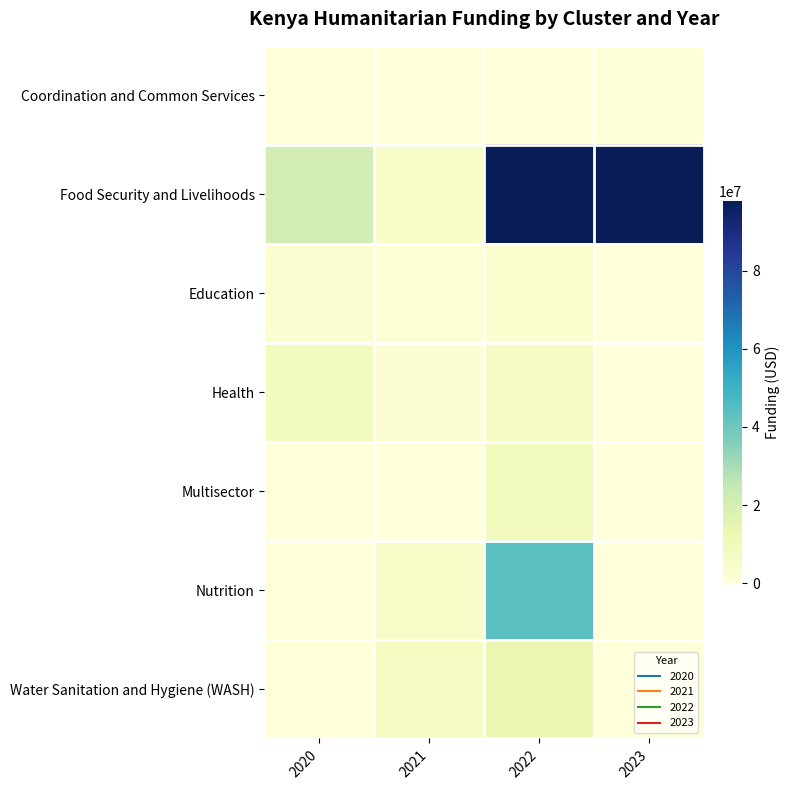

Which category has the highest value across all series?

2023